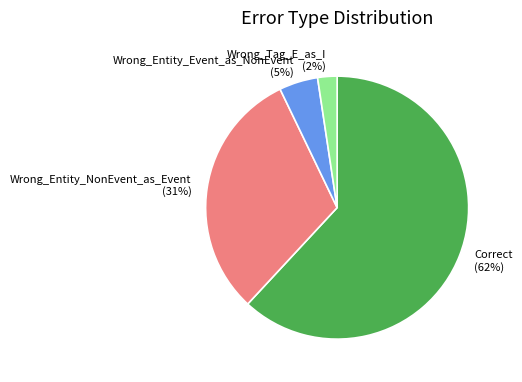

What percentage is the Wrong_Tag_E_as_I slice, to the nearest percent?

2%